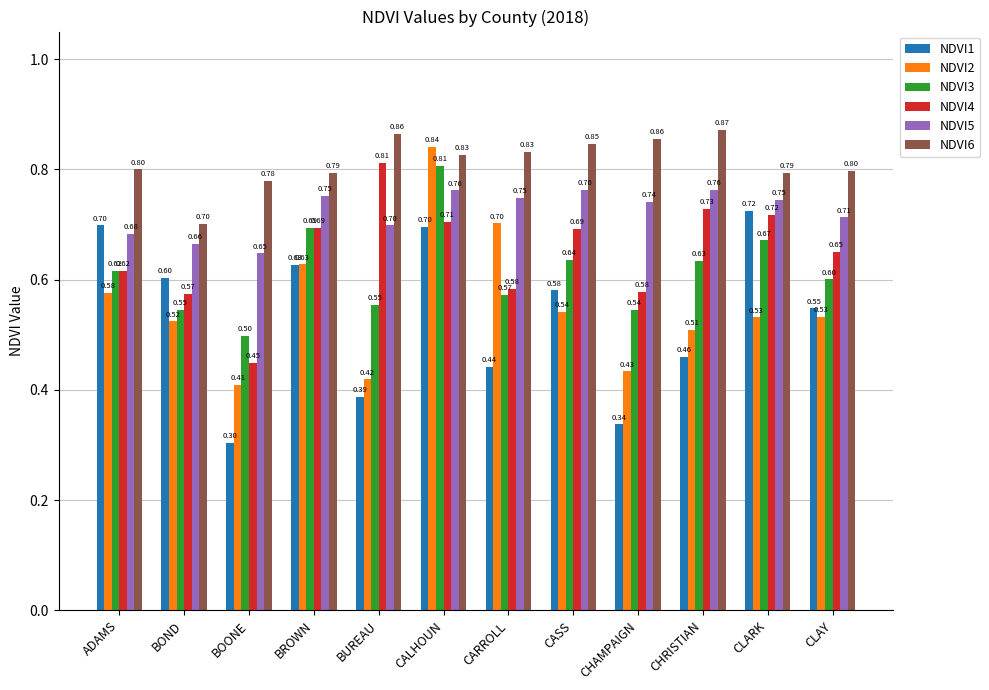

Count the number of data series in this chart.

6